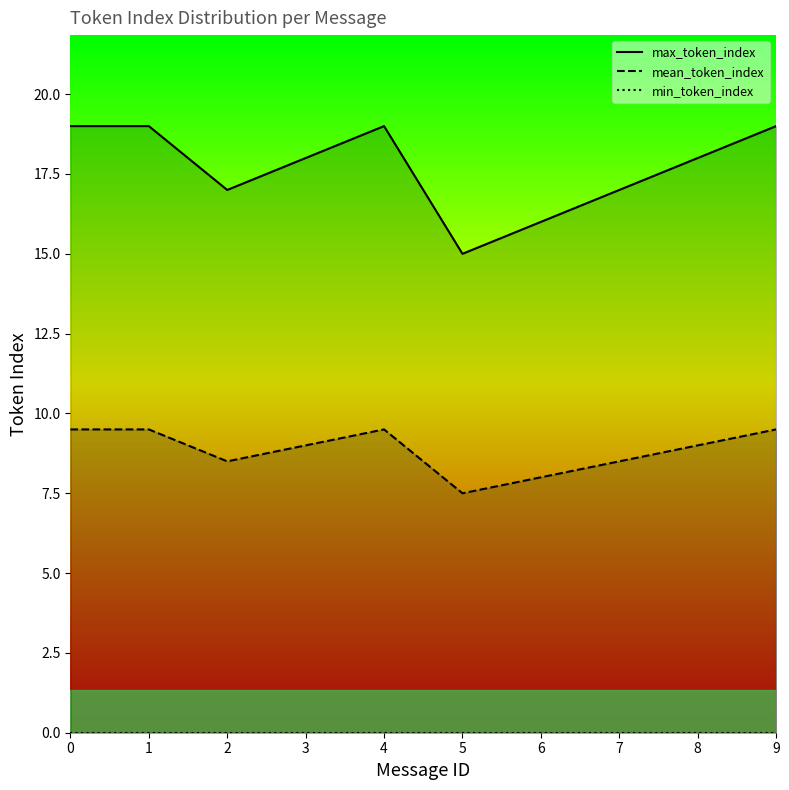

What is the difference between the maximum and second lowest values in the max_token_index series?

3.0